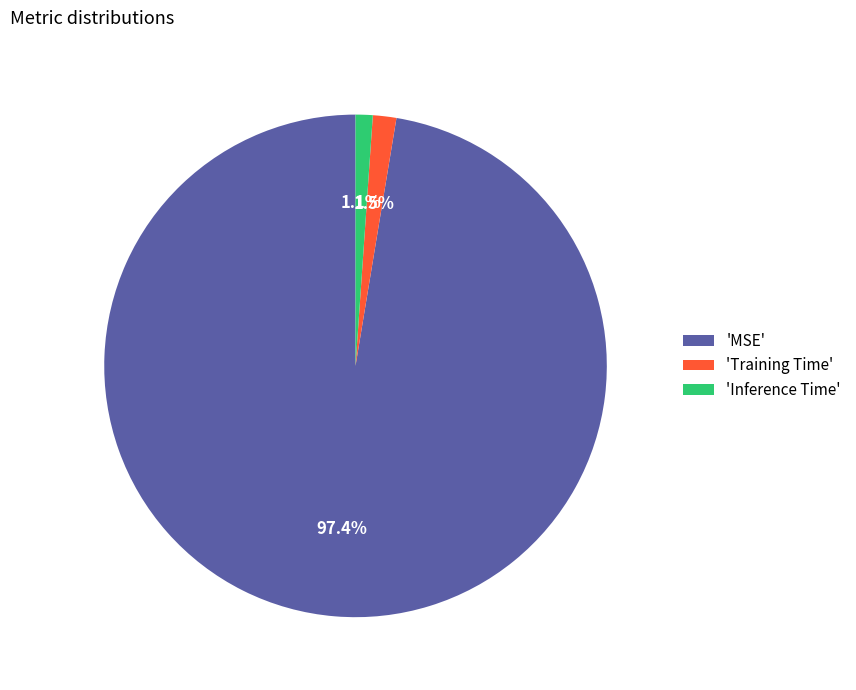

What is the majority slice?

'MSE'